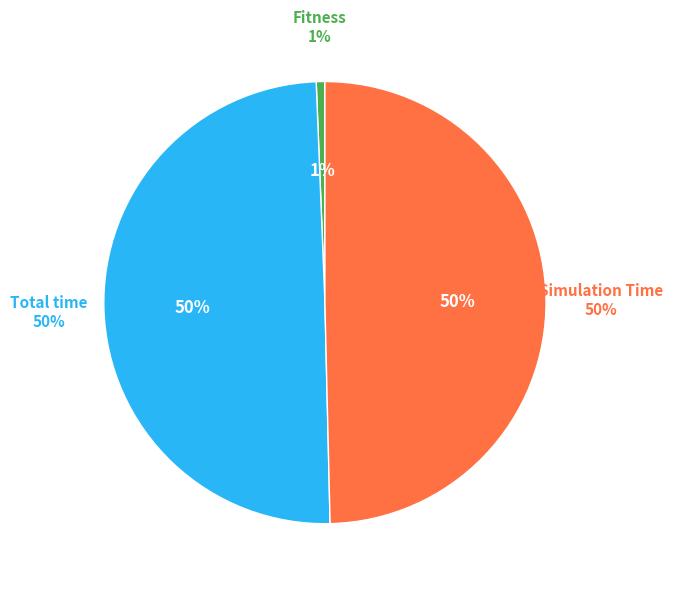

Approximately how many times larger is the value at Total time compared to Simulation Time?

1.0